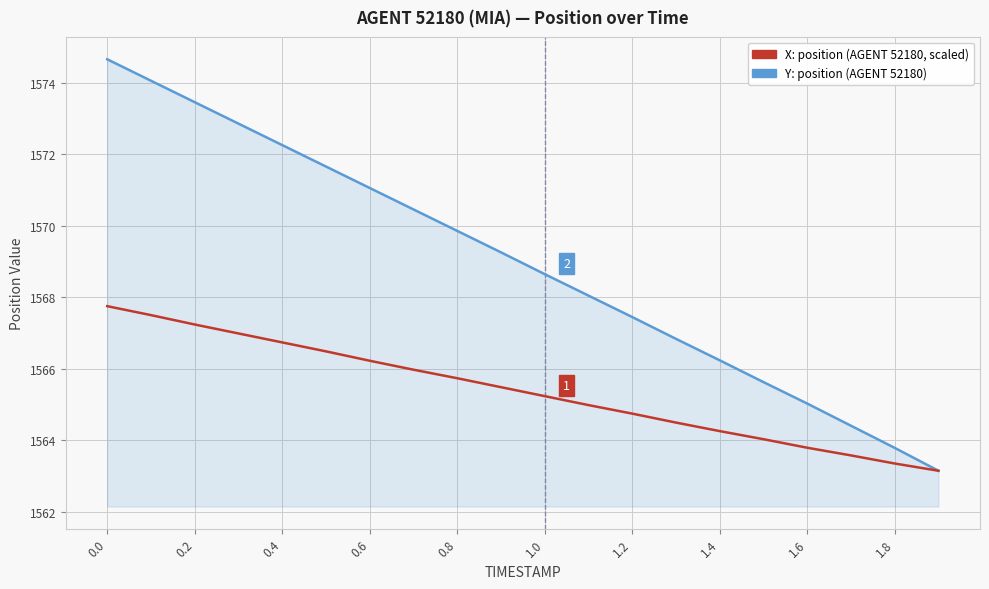

What is the smallest value displayed?

1563.1